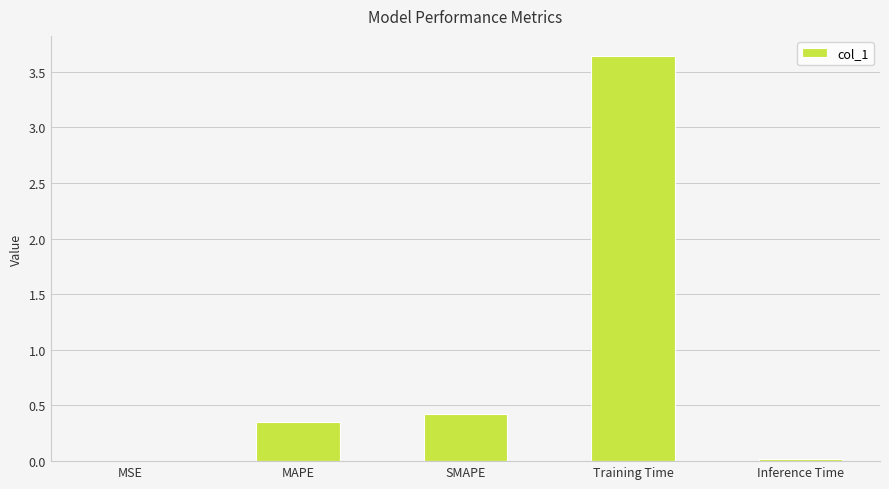

Where is the data nearest to the value 1?

SMAPE